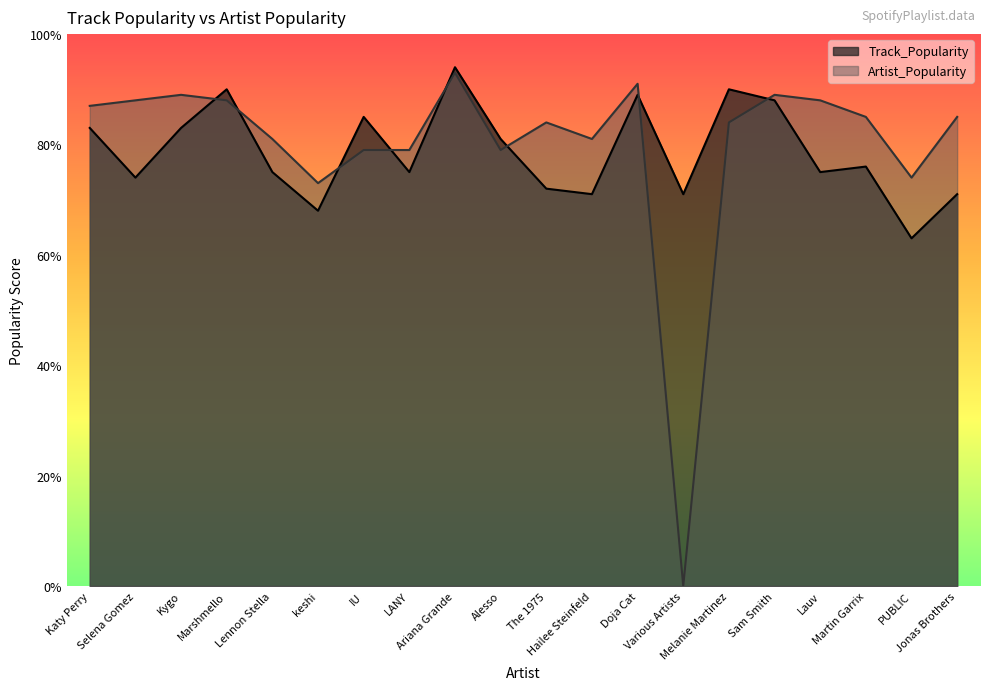

How many data points in Artist_Popularity are above 85?

8